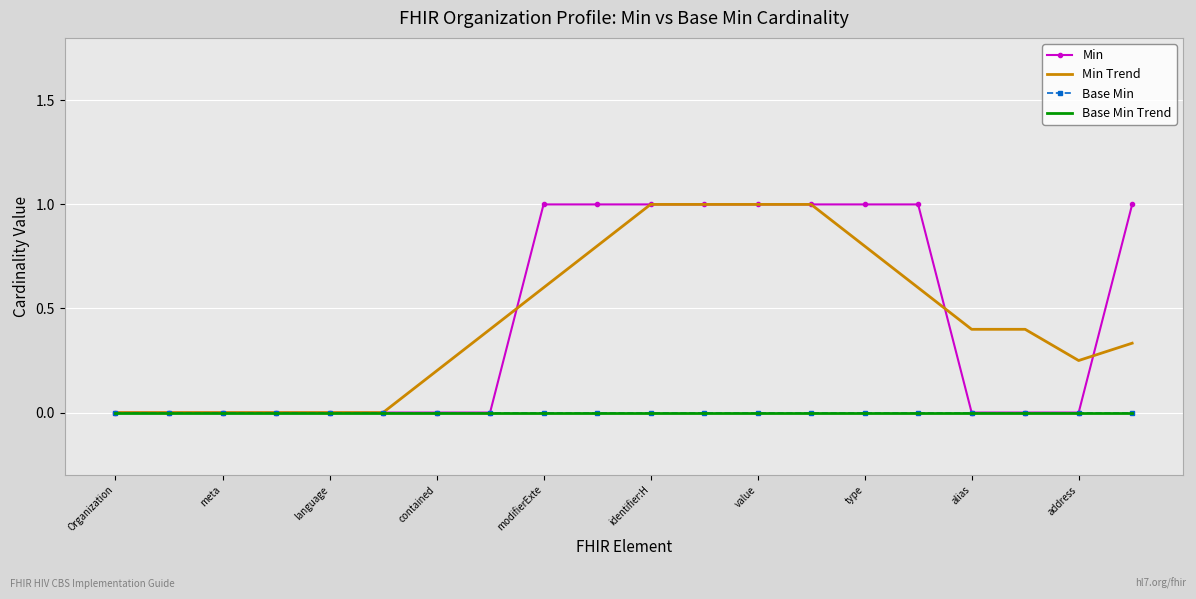

Reading left to right, list all the values displayed in this chart.

Min: 0.0	0.0	0.0	0.0	0.0	0.0	0.0	0.0	1.0	1.0	1.0	1.0	1.0	1.0	1.0	1.0	0.0	0.0	0.0	1.0
Min Trend: 0.0	0.0	0.0	0.0	0.0	0.0	0.2	0.4	0.6	0.8	1.0	1.0	1.0	1.0	0.8	0.6	0.4	0.4	0.2	0.3
Base Min: 0.0	0.0	0.0	0.0	0.0	0.0	0.0	0.0	0.0	0.0	0.0	0.0	0.0	0.0	0.0	0.0	0.0	0.0	0.0	0.0
Base Min Trend: 0.0	0.0	0.0	0.0	0.0	0.0	0.0	0.0	0.0	0.0	0.0	0.0	0.0	0.0	0.0	0.0	0.0	0.0	0.0	0.0